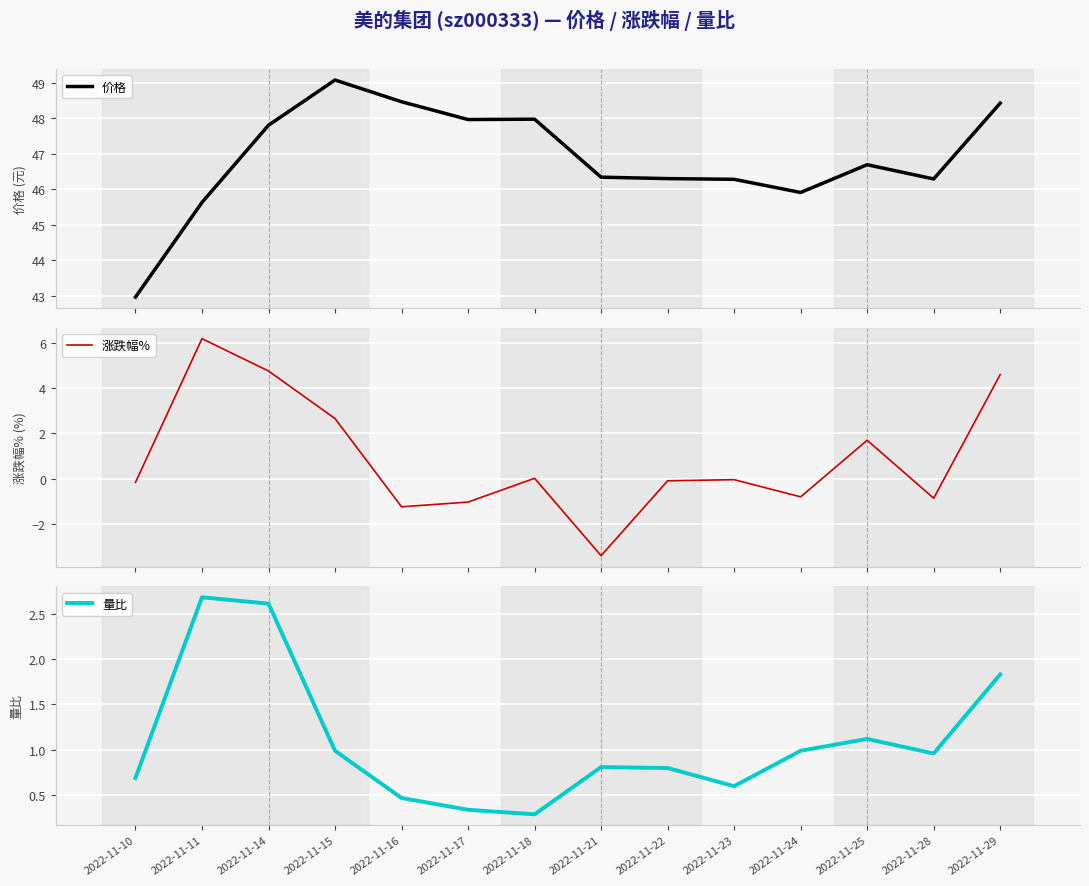

Reading left to right, list all the values displayed in this chart.

价格: 2022-11-10=43.0	2022-11-11=45.6	2022-11-14=47.8	2022-11-15=49.1	2022-11-16=48.5	2022-11-17=48.0	2022-11-18=48.0	2022-11-21=46.3	2022-11-22=46.3	2022-11-23=46.3	2022-11-24=45.9	2022-11-25=46.7	2022-11-28=46.3	2022-11-29=48.4
涨跌幅%: 2022-11-10=-0.2	2022-11-11=6.2	2022-11-14=4.8	2022-11-15=2.7	2022-11-16=-1.2	2022-11-17=-1.0	2022-11-18=0.0	2022-11-21=-3.4	2022-11-22=-0.1	2022-11-23=-0.0	2022-11-24=-0.8	2022-11-25=1.7	2022-11-28=-0.9	2022-11-29=4.6
量比: 2022-11-10=0.7	2022-11-11=2.7	2022-11-14=2.6	2022-11-15=1.0	2022-11-16=0.5	2022-11-17=0.3	2022-11-18=0.3	2022-11-21=0.8	2022-11-22=0.8	2022-11-23=0.6	2022-11-24=1.0	2022-11-25=1.1	2022-11-28=1.0	2022-11-29=1.8